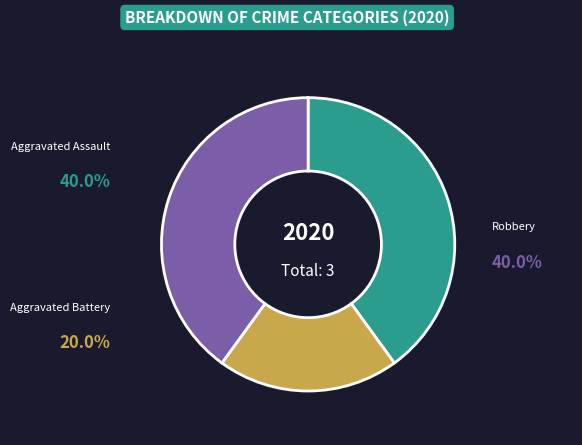

To the nearest percent, what is the difference between the largest and smallest slice percentages?

20%